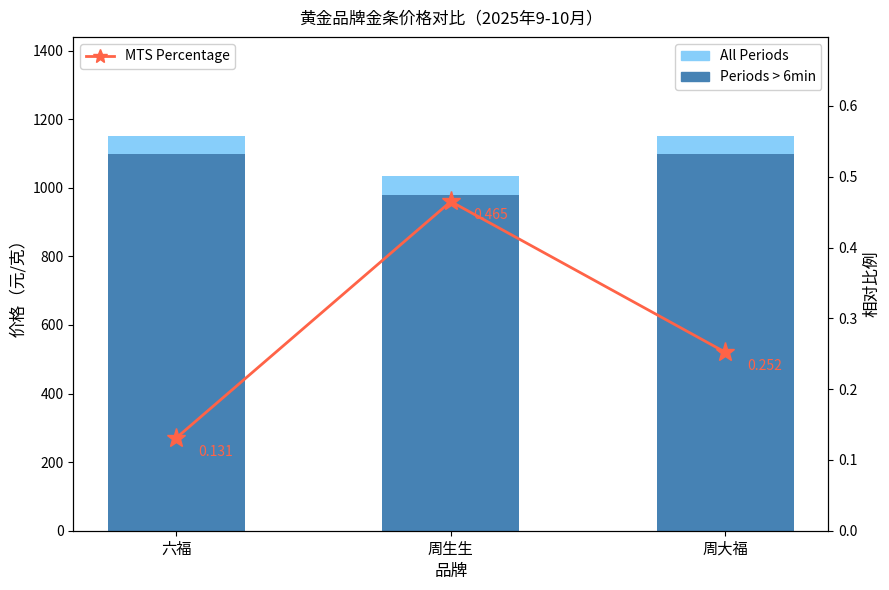

Which series has the largest range (max minus min)?

All Periods